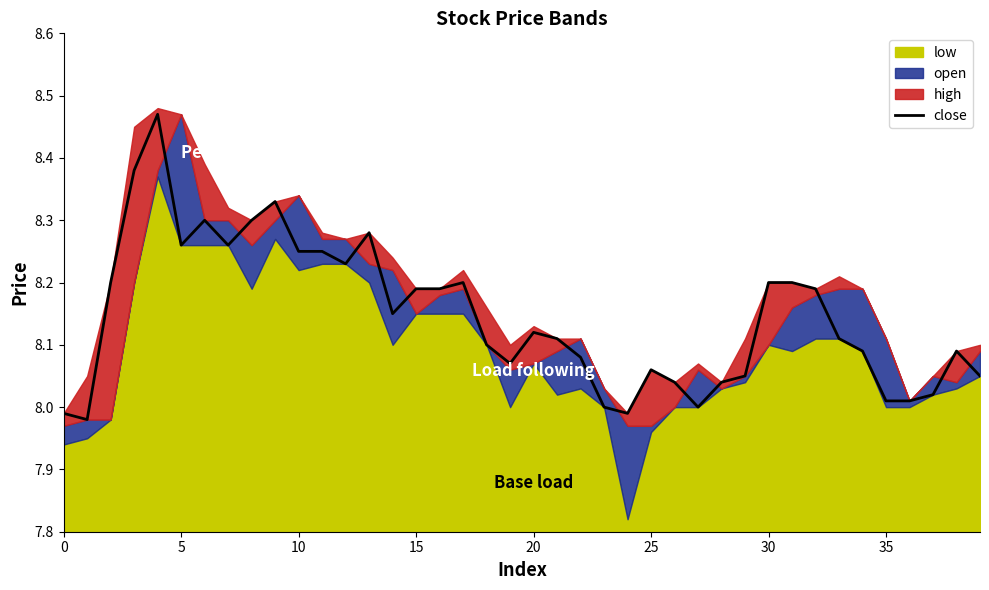

What is the value of the 15th point from the left?

8.2